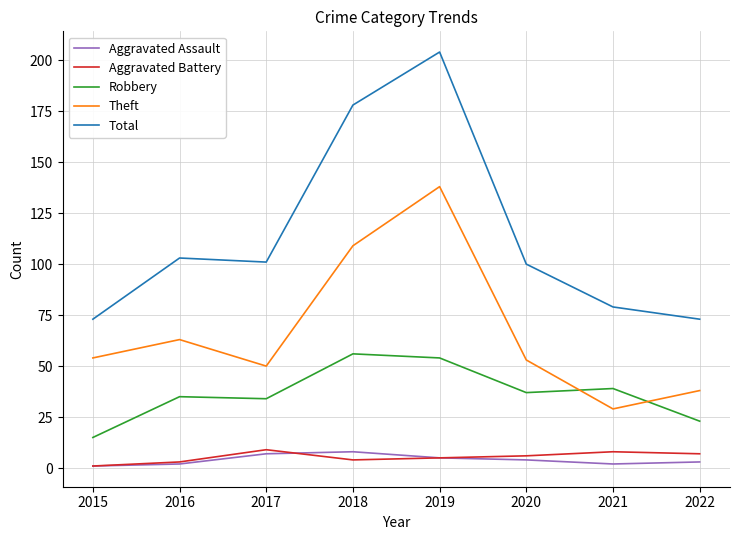

The value of Total at 2016 is 103. True or false?

True